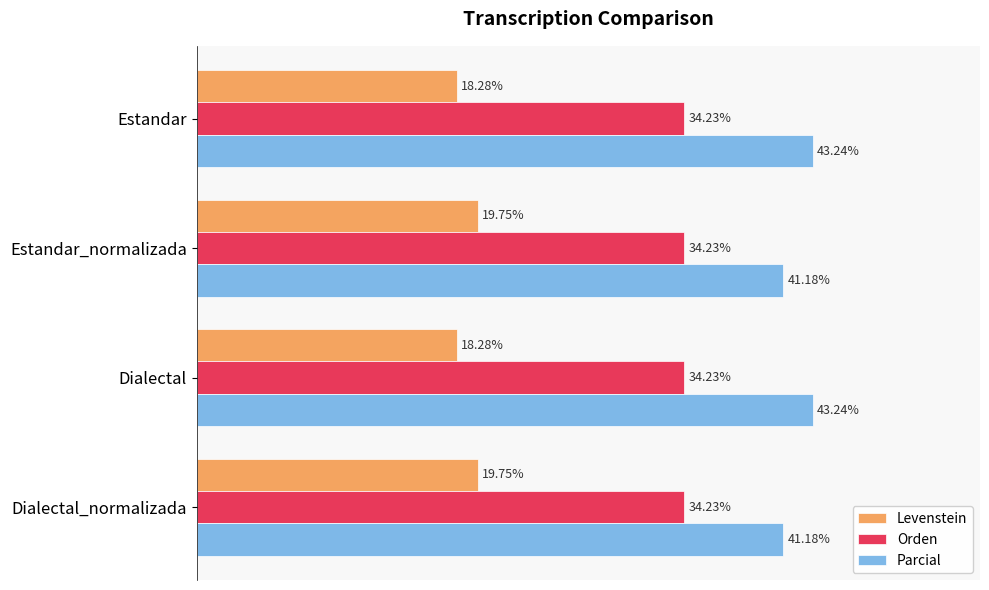

List the series in order of their peak value, highest first.

Parcial, Orden, Levenstein